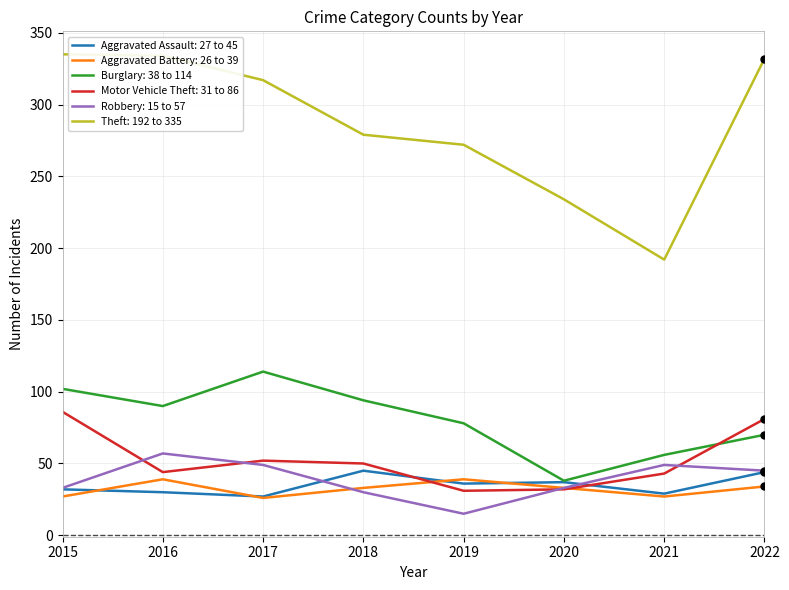

Is the value of Aggravated Battery: 26 to 39 at 2020 greater than the value of Burglary: 38 to 114 at 2021?

No